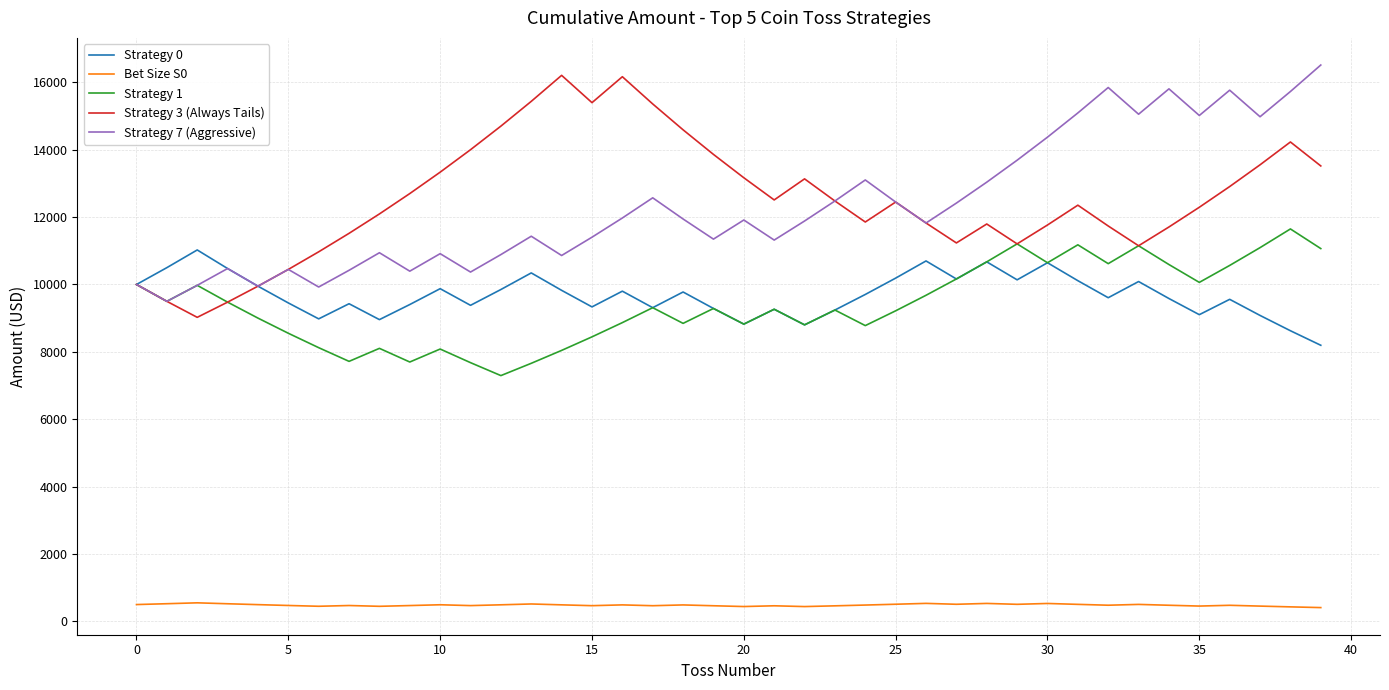

What is the minimum value shown in the chart?

409.8